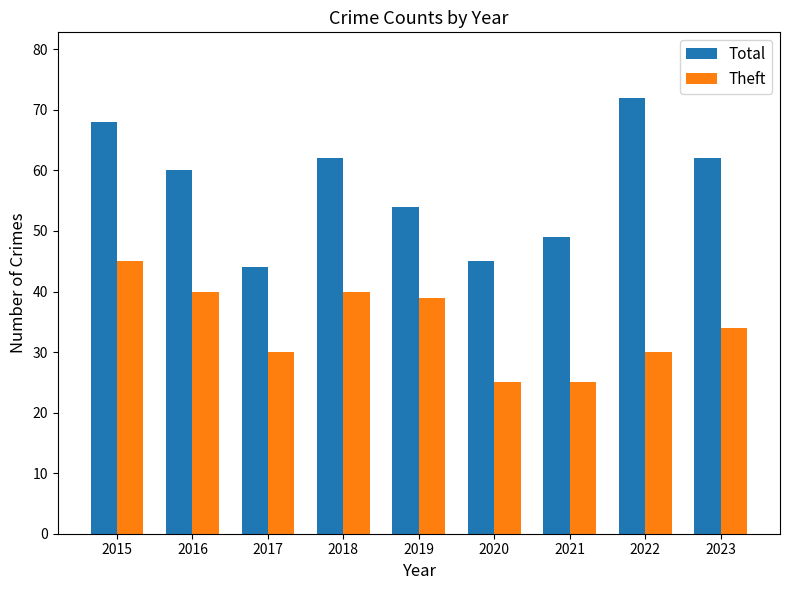

What is the average value of the Total series?

57